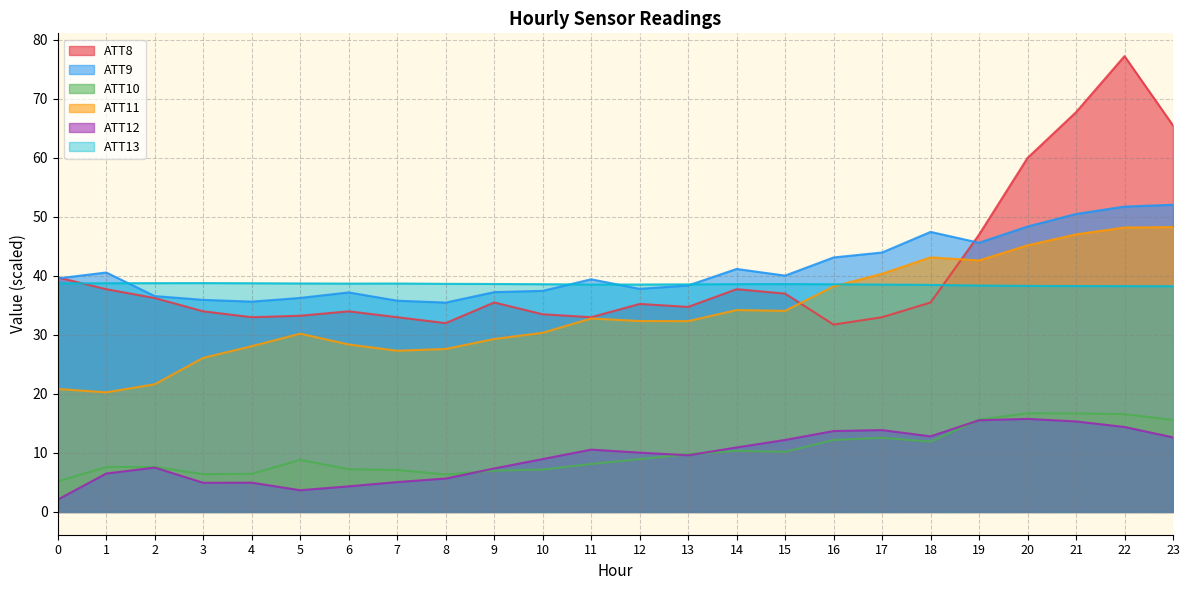

Count the number of categories in the chart.

24